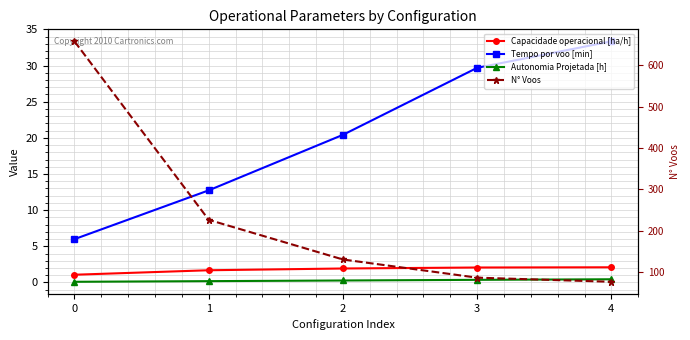

Reading left to right, list all the values displayed in this chart.

Capacidade operacional [ha/h]: 1.1	1.7	1.9	2.1	2.1
Tempo por voo [min]: 6.0	12.7	20.4	29.7	33.4
Autonomia Projetada [h]: 0.1	0.2	0.3	0.4	0.4
N° Voos: 658.0	226.0	130.0	86.0	76.0